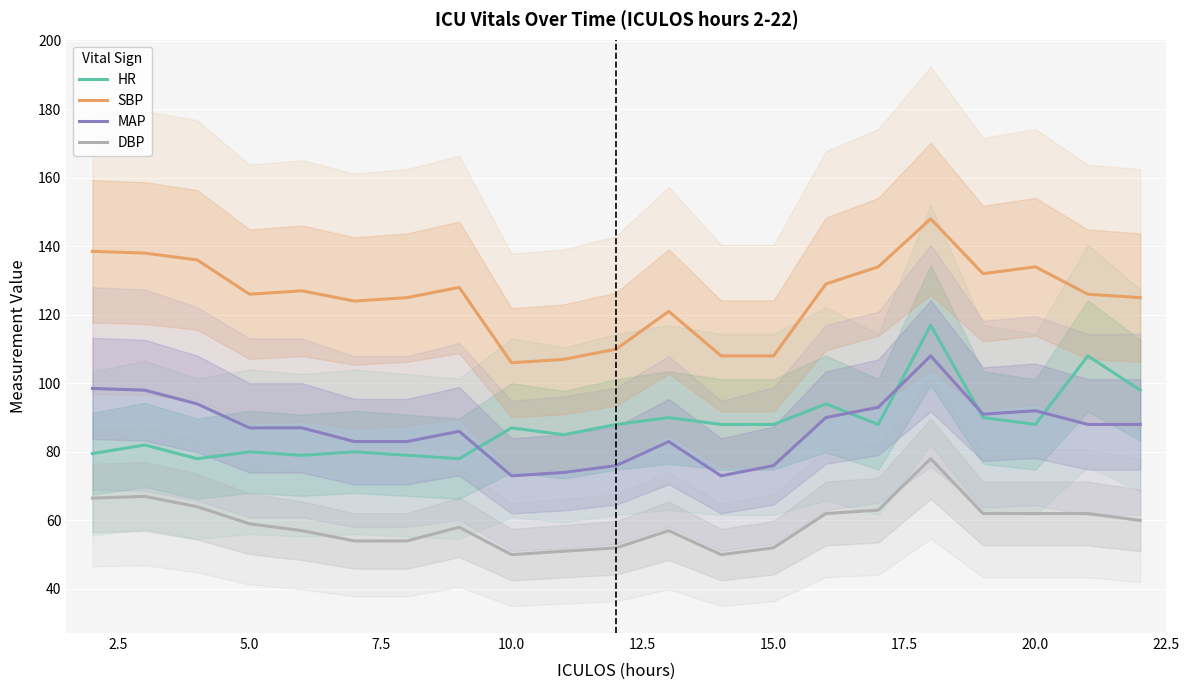

What is the value of the DBP point at the 10th from the left?

51.0